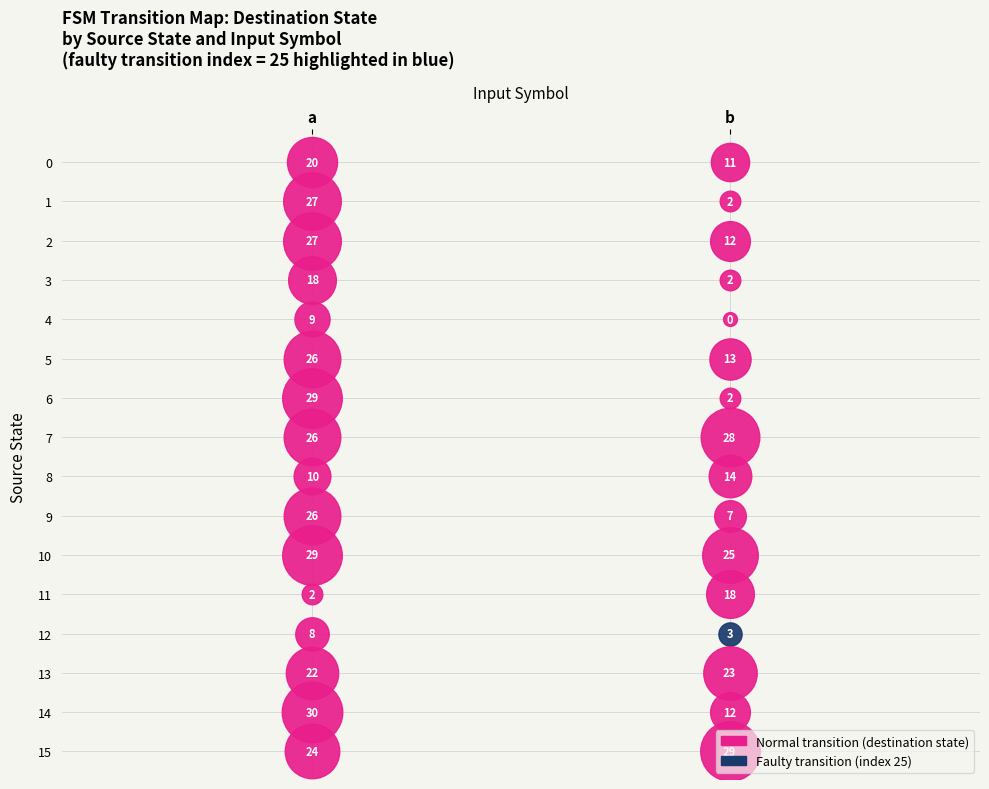

List the series in order of their overall mean, lowest first.

1, 0